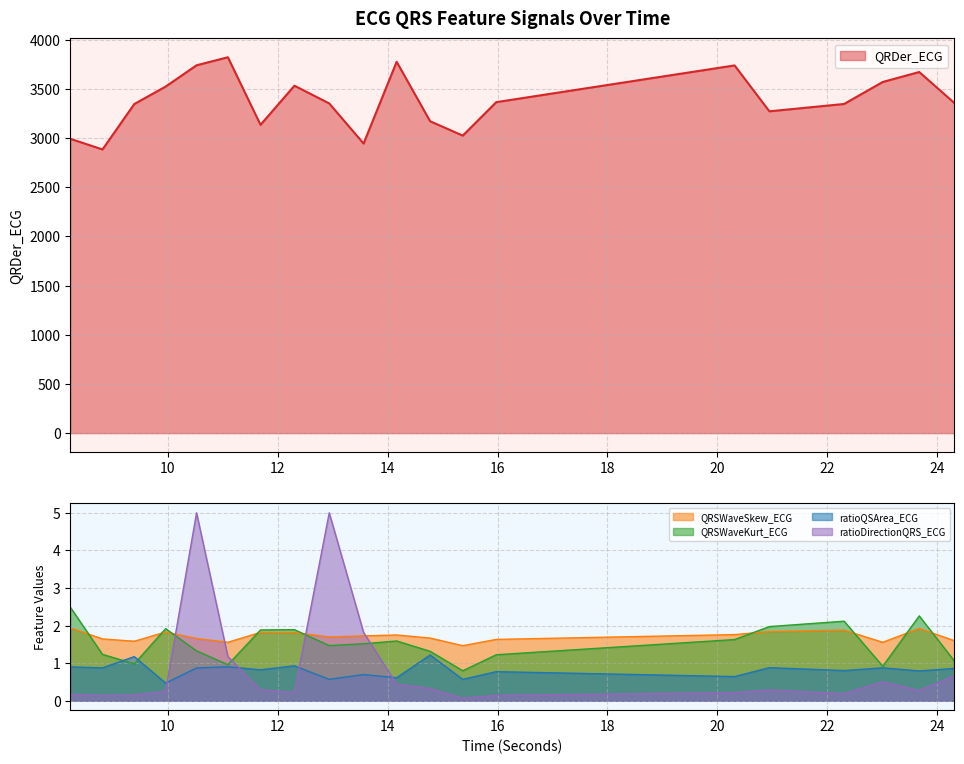

What is the sum of the QRSWaveKurt_ECG values at 12.9375 and 8.8125?

2.7